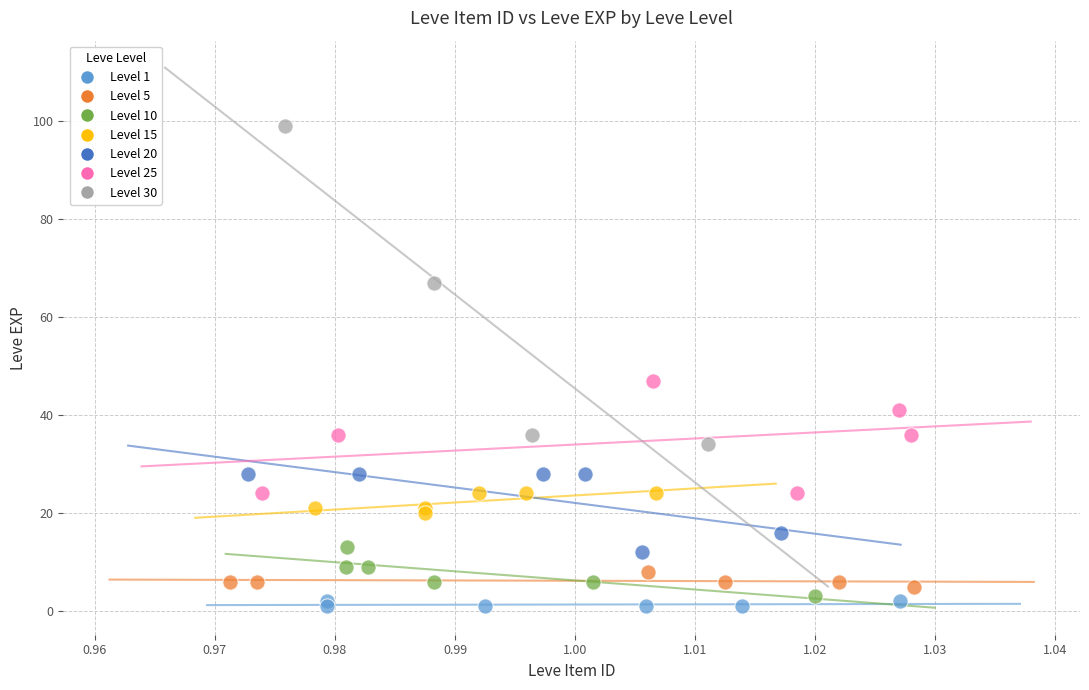

Which series contains the lowest Y value?

Level 1